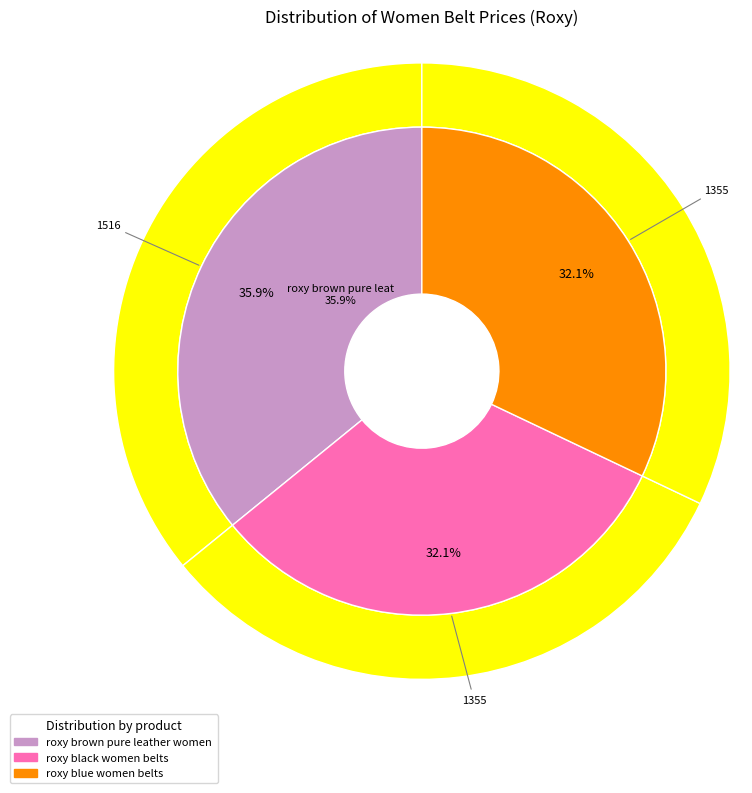

Which slice is the largest?

roxy brown pure leather women belts